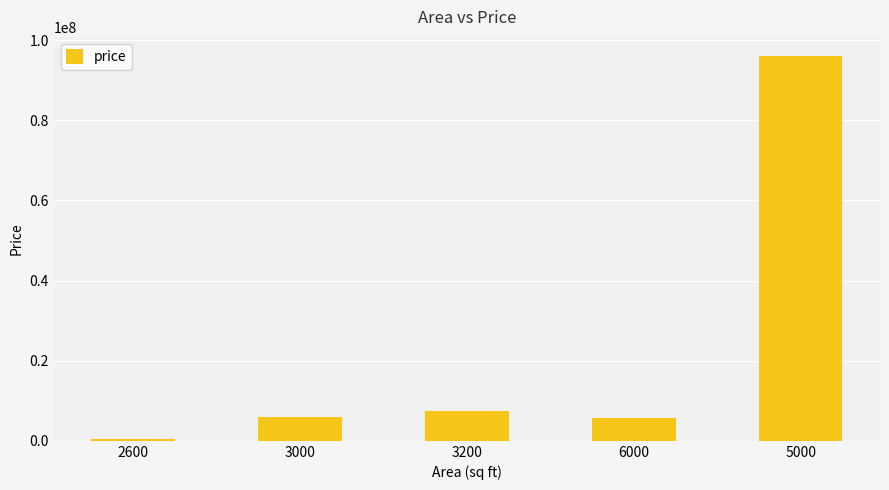

The value at 3000 is 10718378. True or false?

False